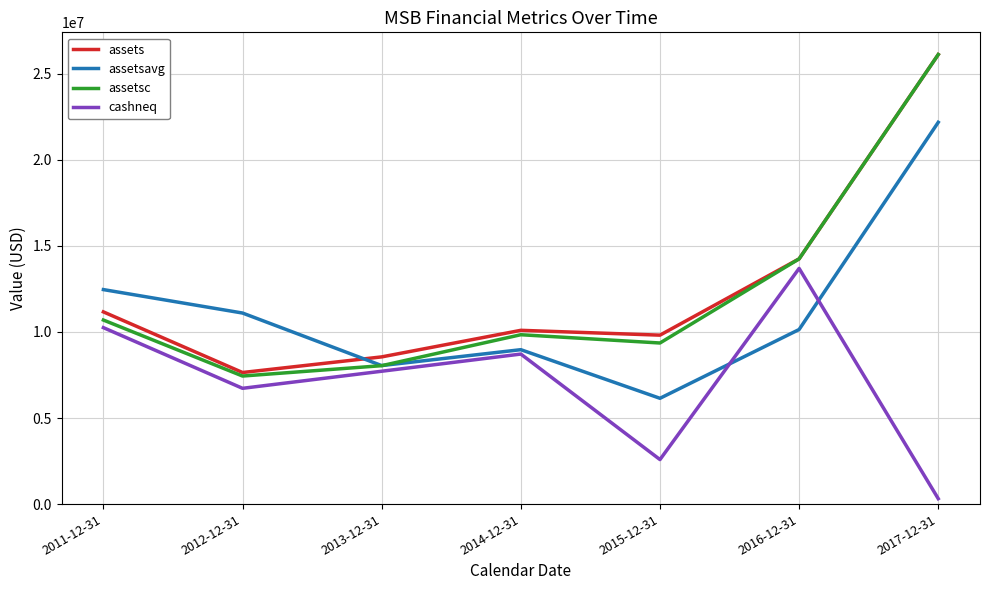

Reading right to left, extract all data points from this chart.

assets: 26123020	14249882	9816961	10097620	8553797	7645960	11169040
assetsavg: 22186178	10144550	6147343	8972511	8048812	11102071	12464198
assetsc: 26123017	14249879	9360900	9841858	8043221	7440902	10695221
cashneq: 314835	13695168	2587165	8717943	7719963	6727461	10253474